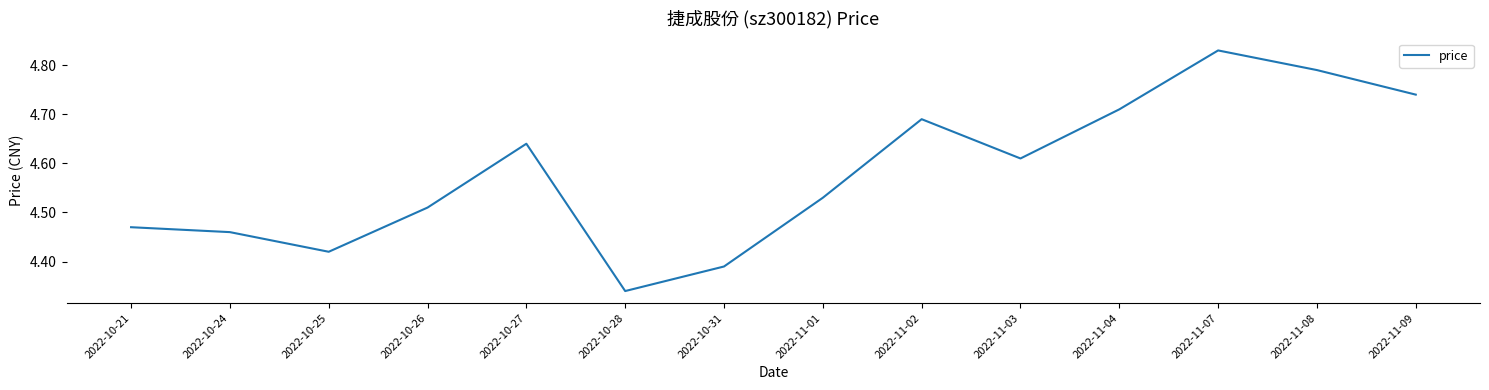

Which has a higher value, 2022-10-28 or 2022-11-09?

2022-11-09